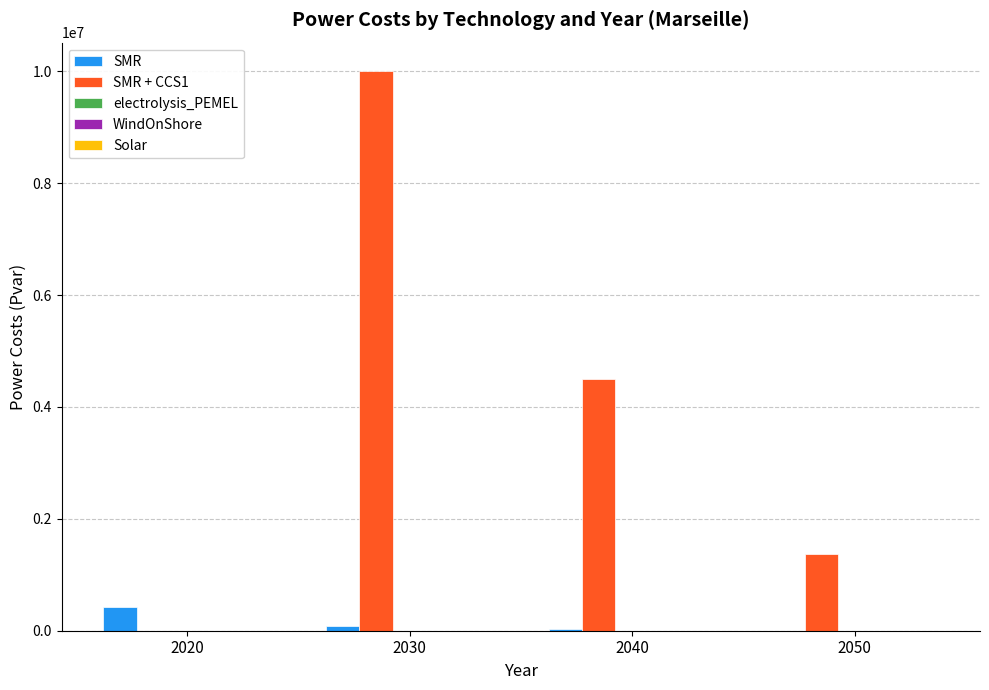

How many categories are shown in the chart?

4